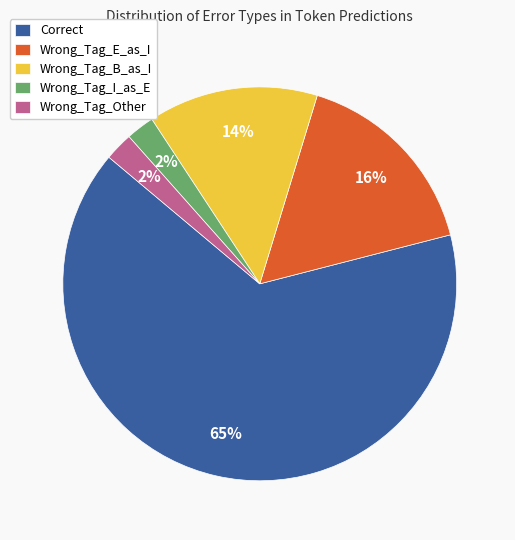

To the nearest percent, what portion does Wrong_Tag_Other represent?

2%